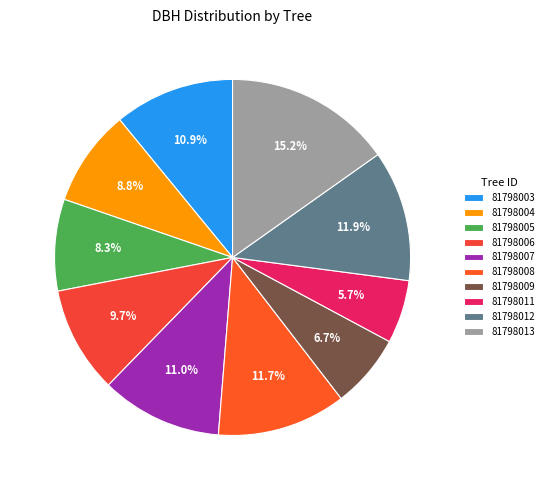

What is the total percentage of 81798008 and 81798009?

18.4%